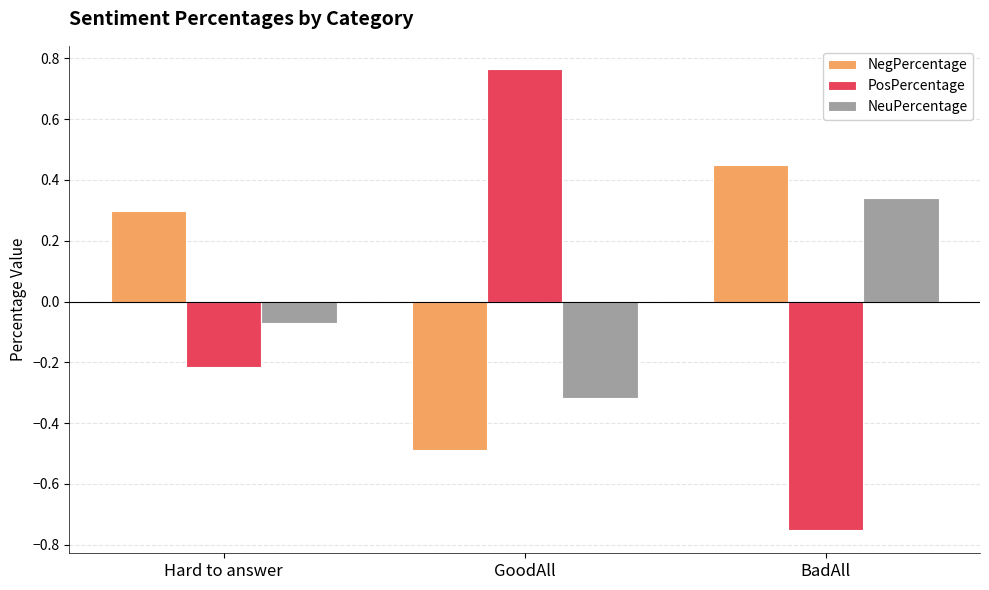

Which series has the widest spread of values?

PosPercentage